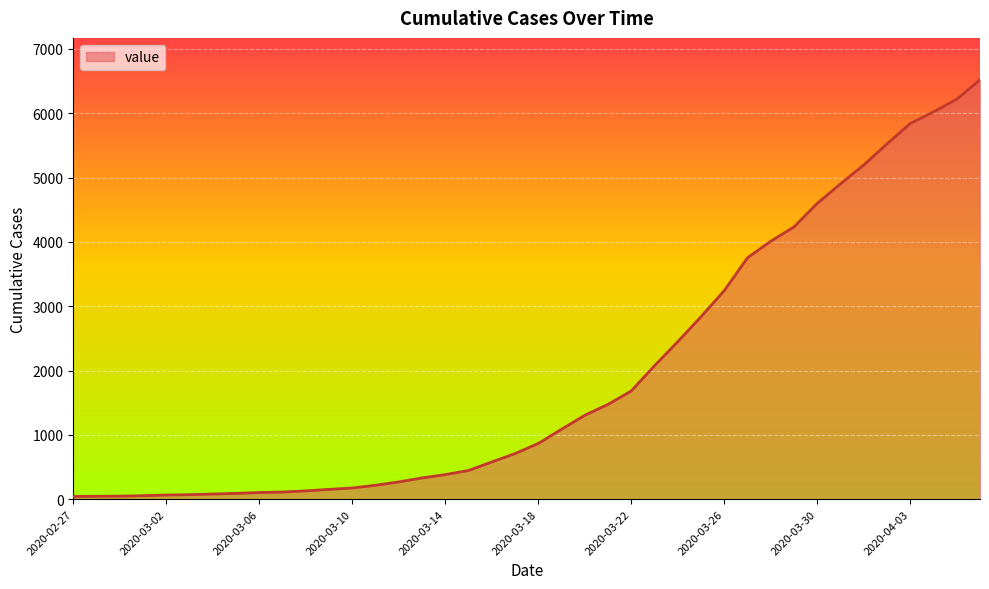

What is the greatest value displayed?

6519